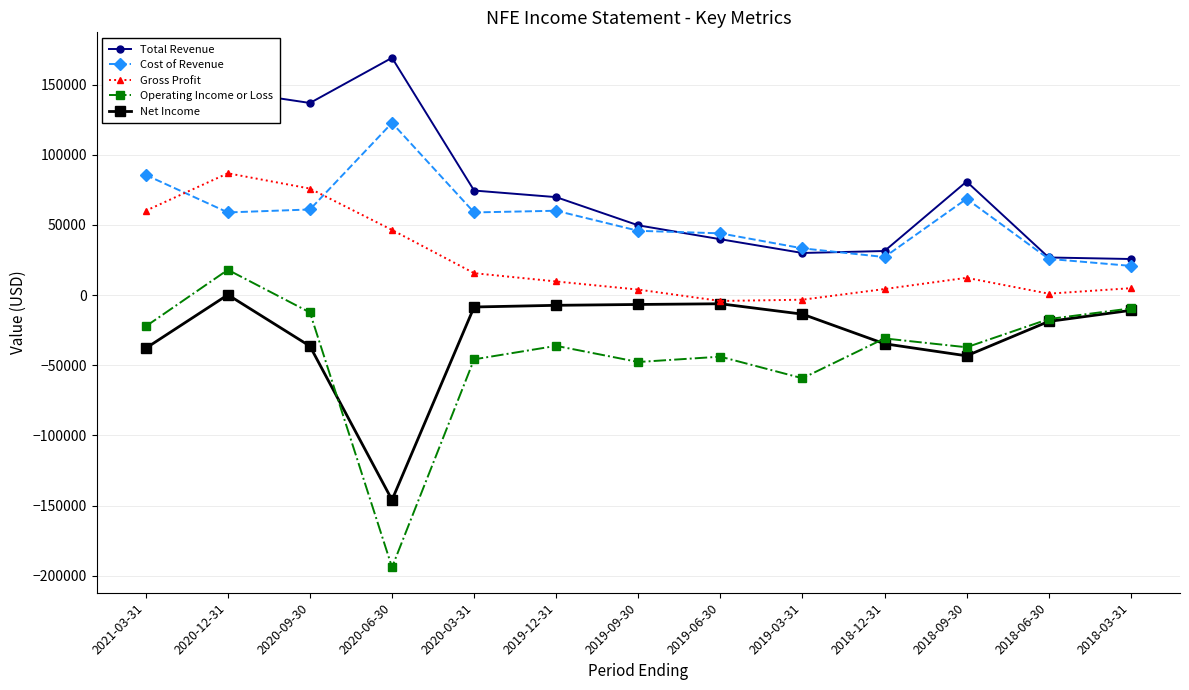

True or false: Net Income and Total Revenue cross at least once.

False